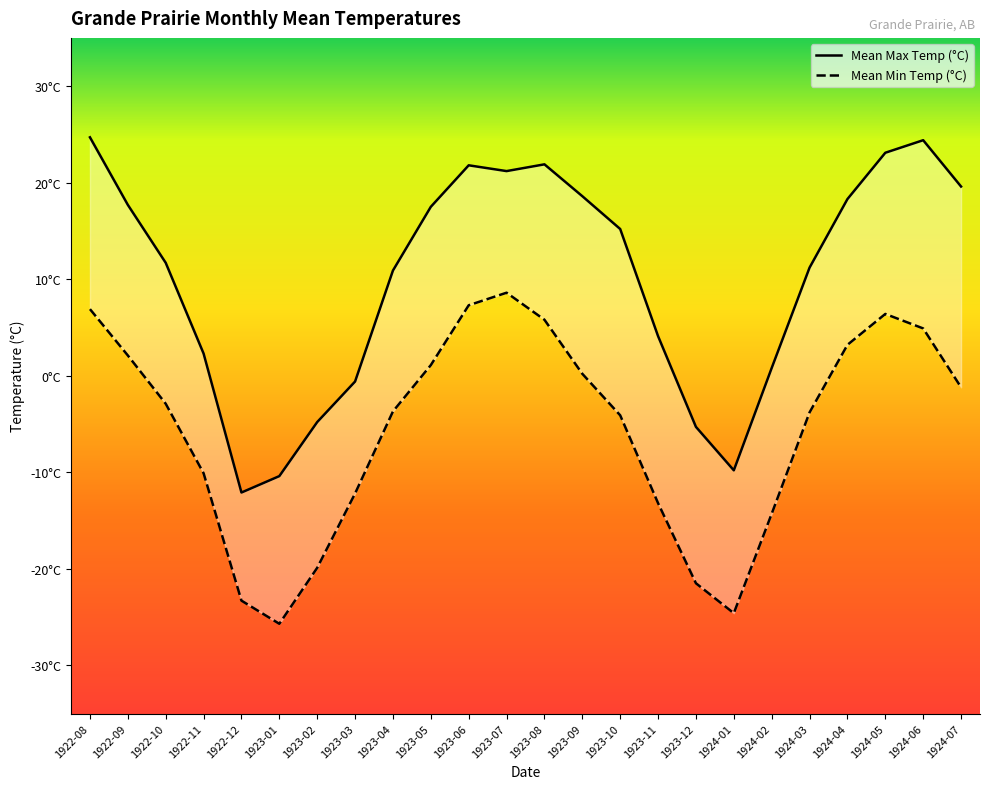

At which category does Mean Max Temp (°C) reach its first local valley?

1922-12